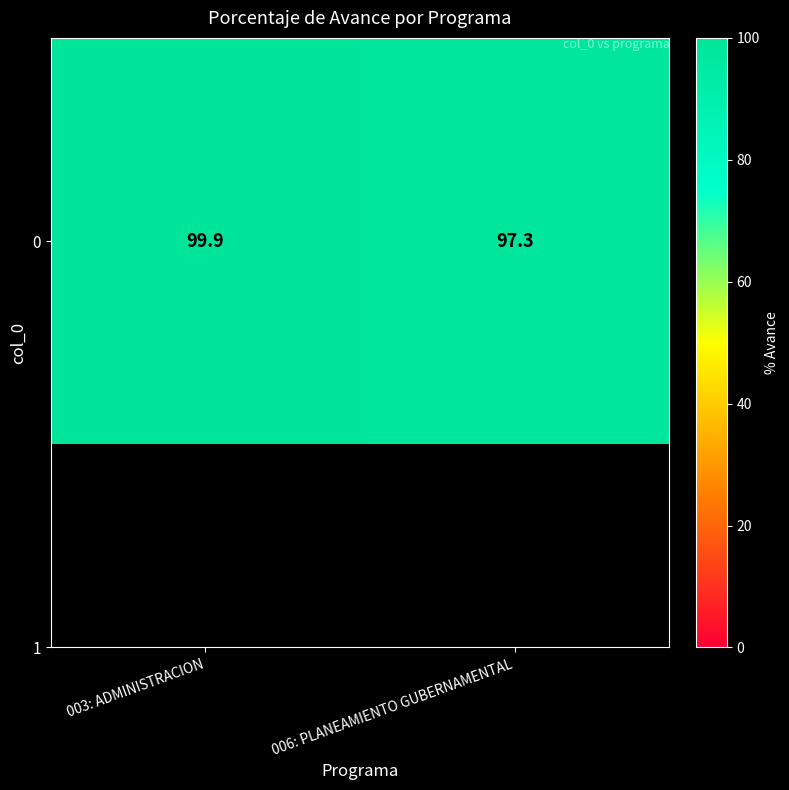

How many values exceed 99?

1